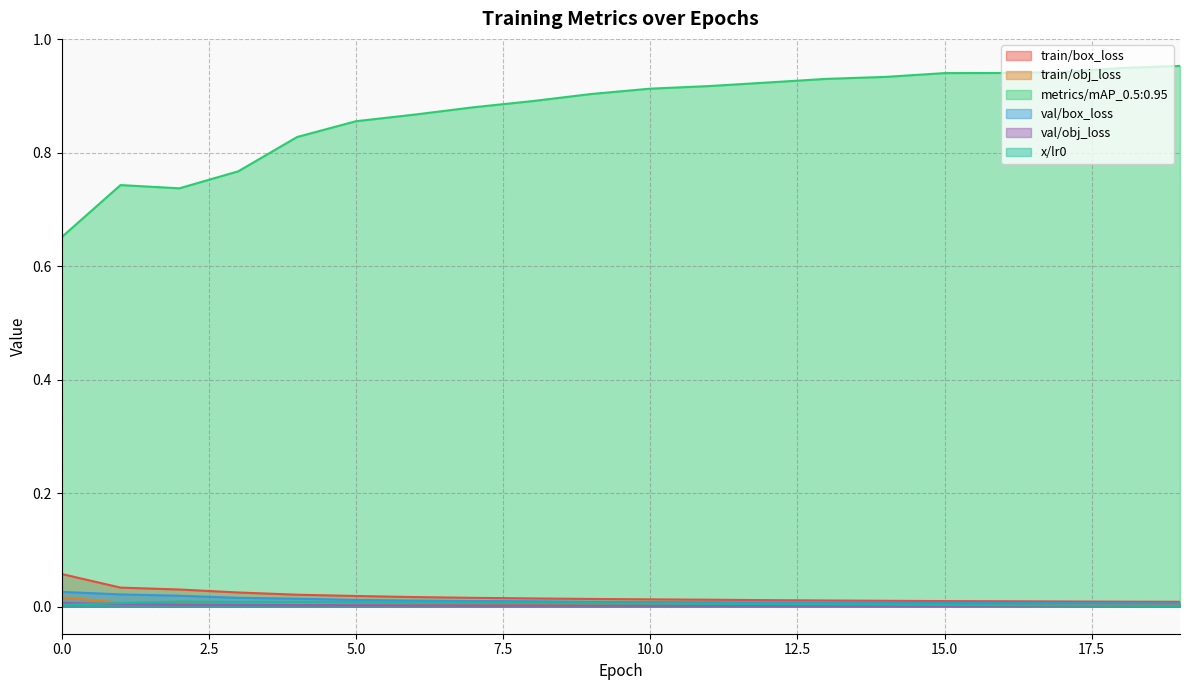

How many series are shown in this chart?

6